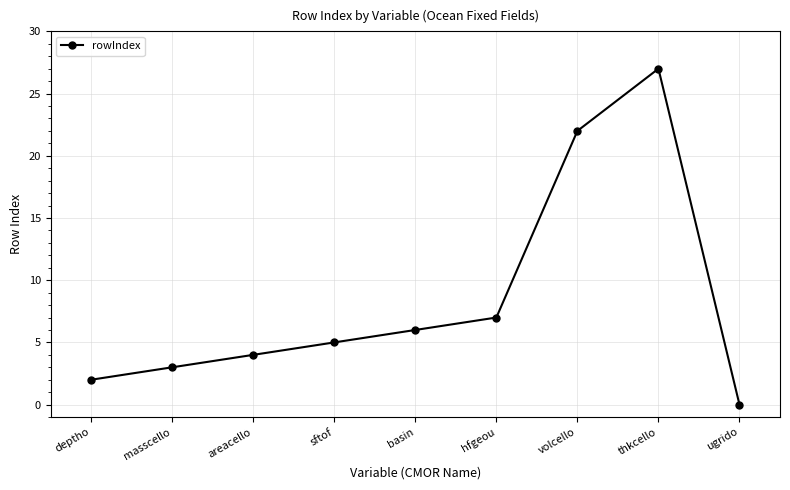

The value at sftof is 5. True or false?

True